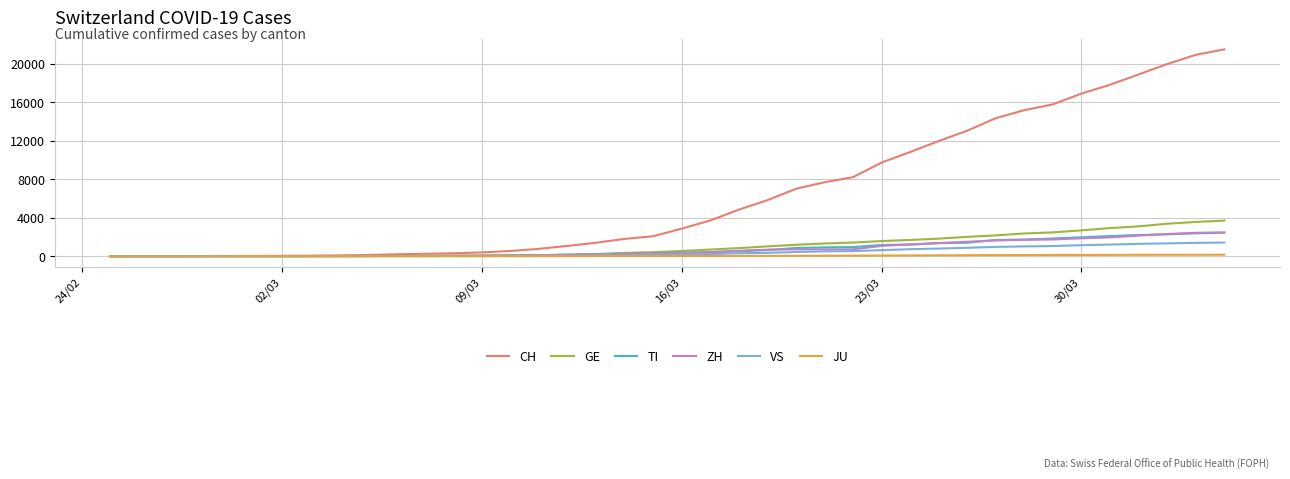

Which series has the widest spread of values?

CH